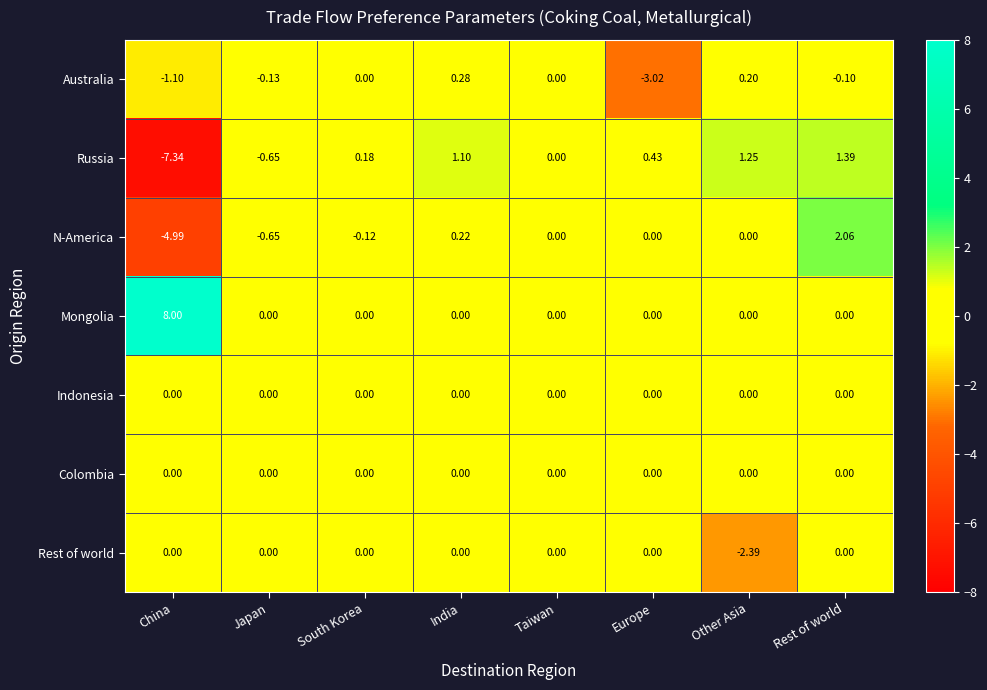

At which category does the chart reach its peak across all series?

China